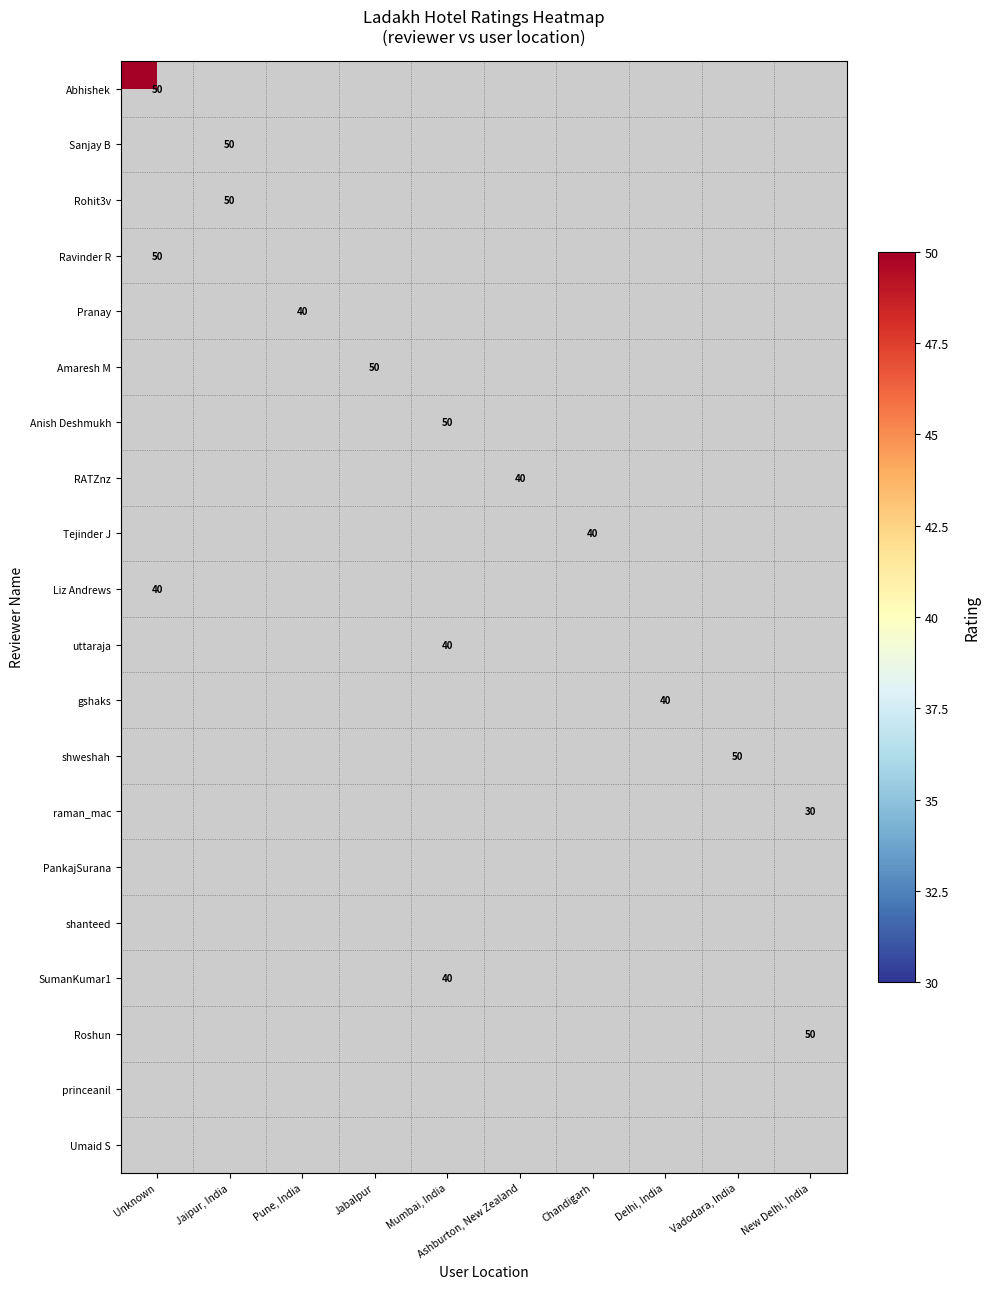

Between Delhi, India and Jaipur, India, which is larger?

Jaipur, India